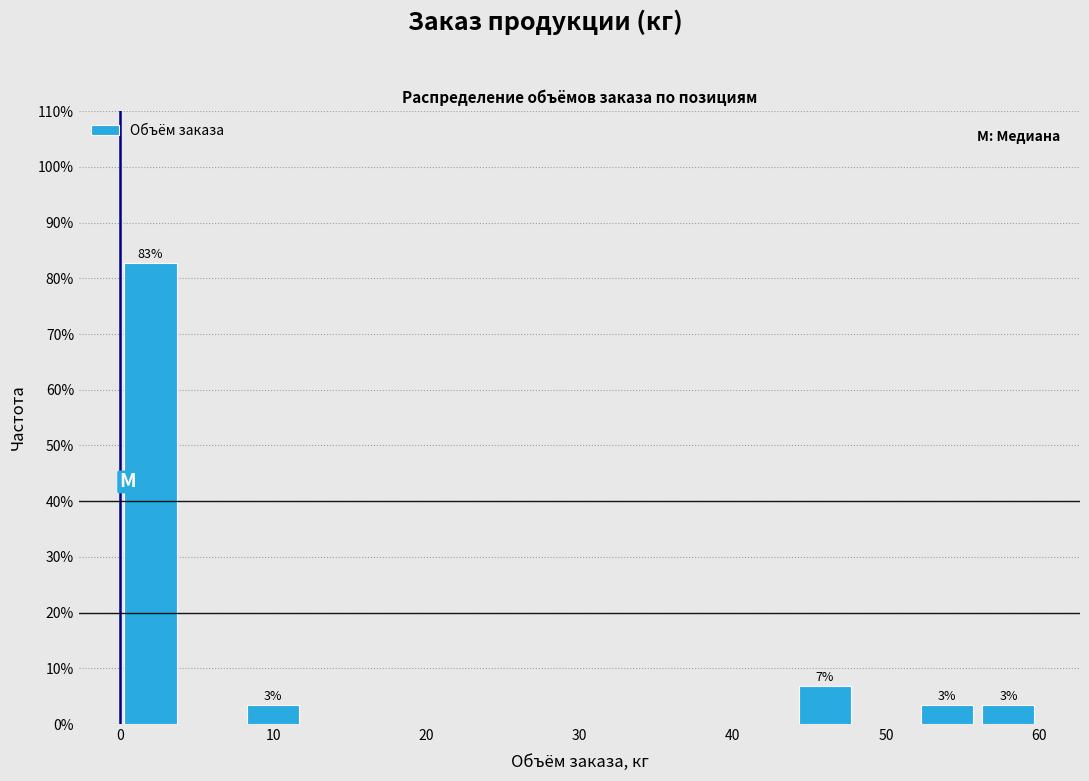

Over which range of the x-axis is the bar tallest?

0 to 4